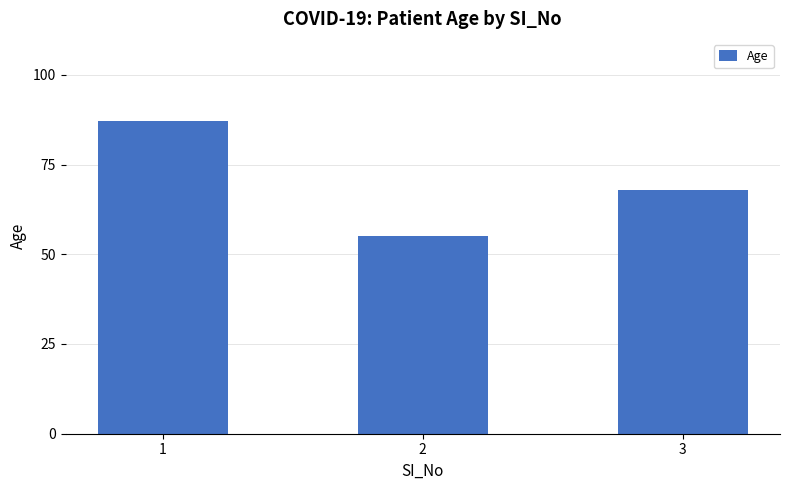

How many values are below 68?

1